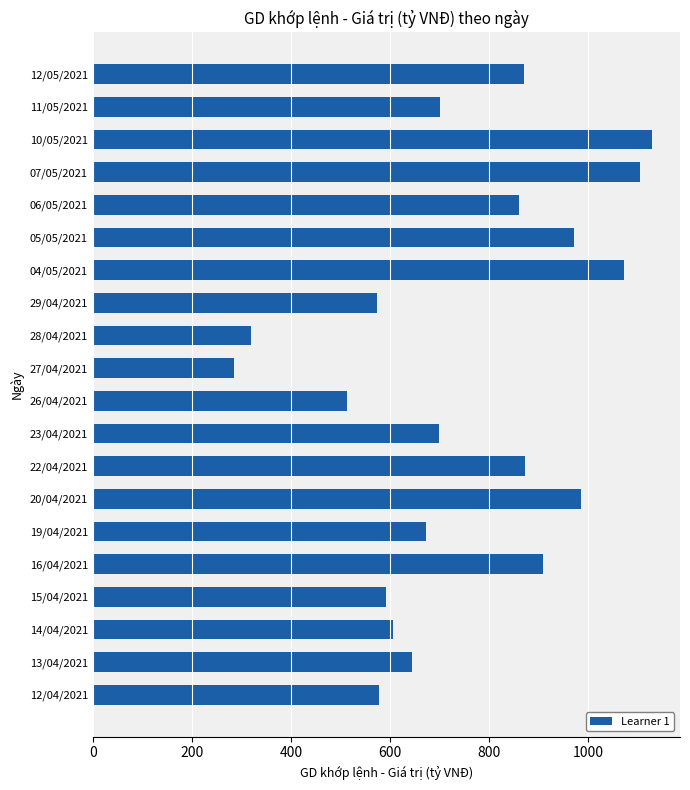

What is the sum of the values at 23/04/2021 and 15/04/2021?

1291.3